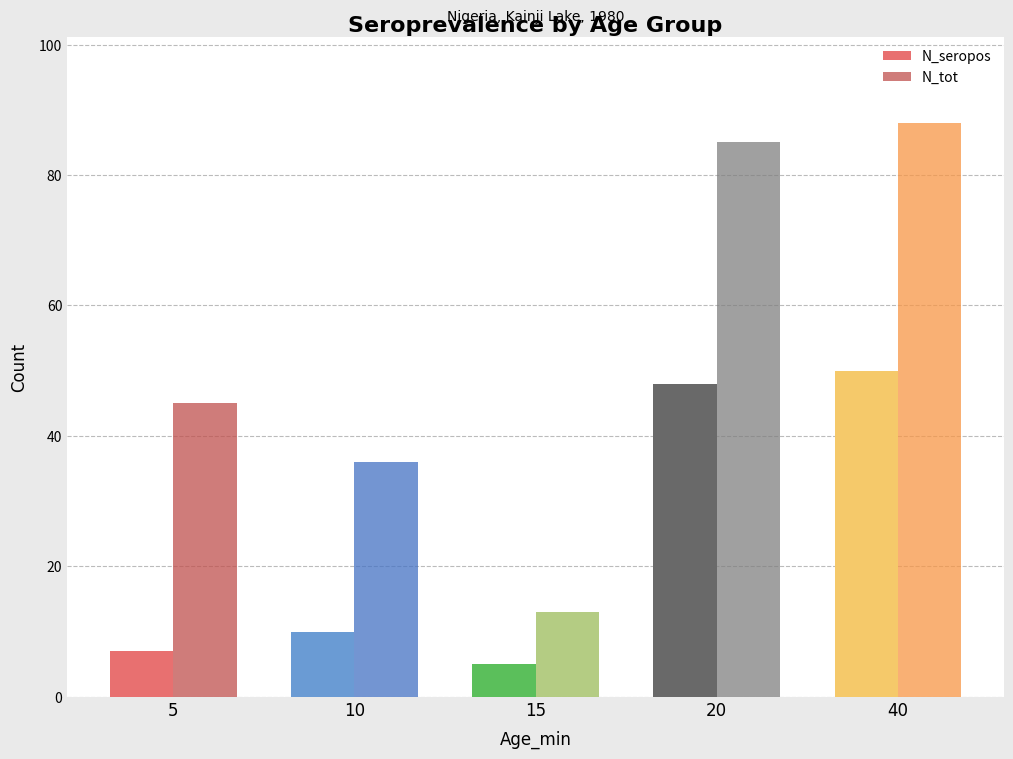

Where is N_seropos nearest to the value 27?

10